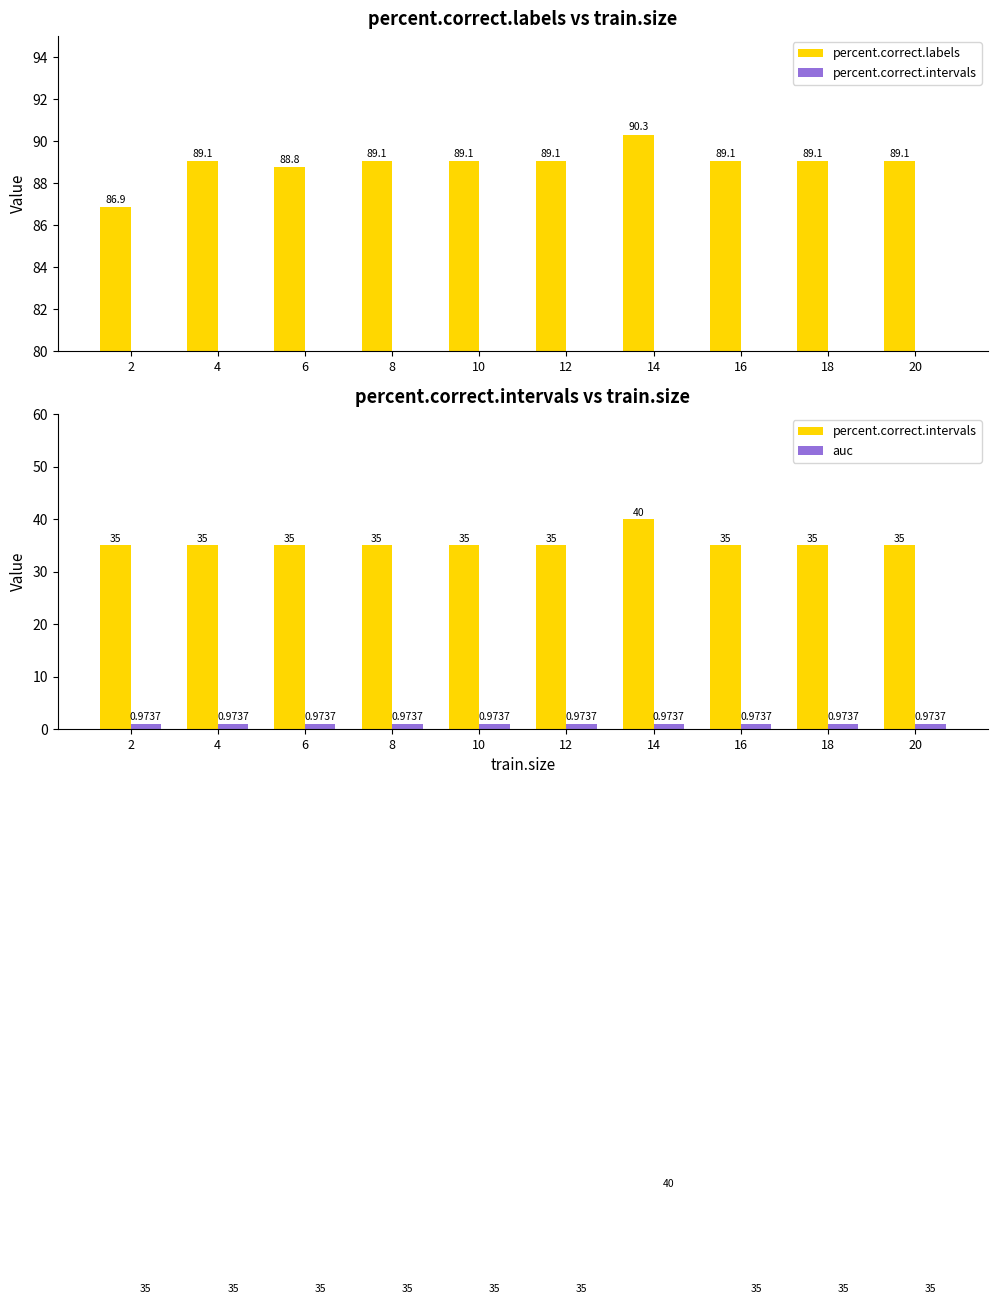

What is the sum of all percent.correct.intervals values?

355.0